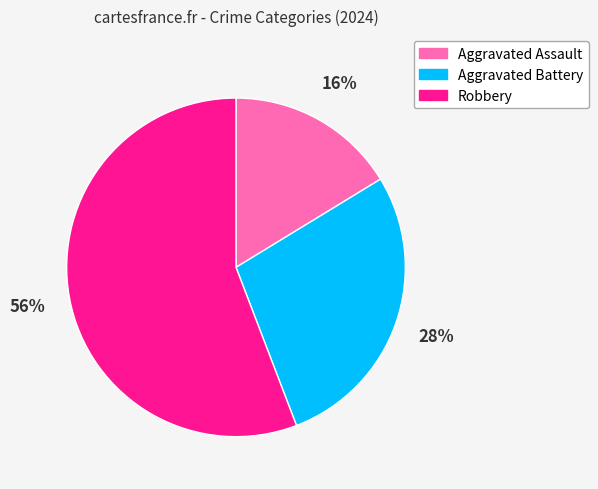

Is it true that Aggravated Assault is 16% of the pie?

True